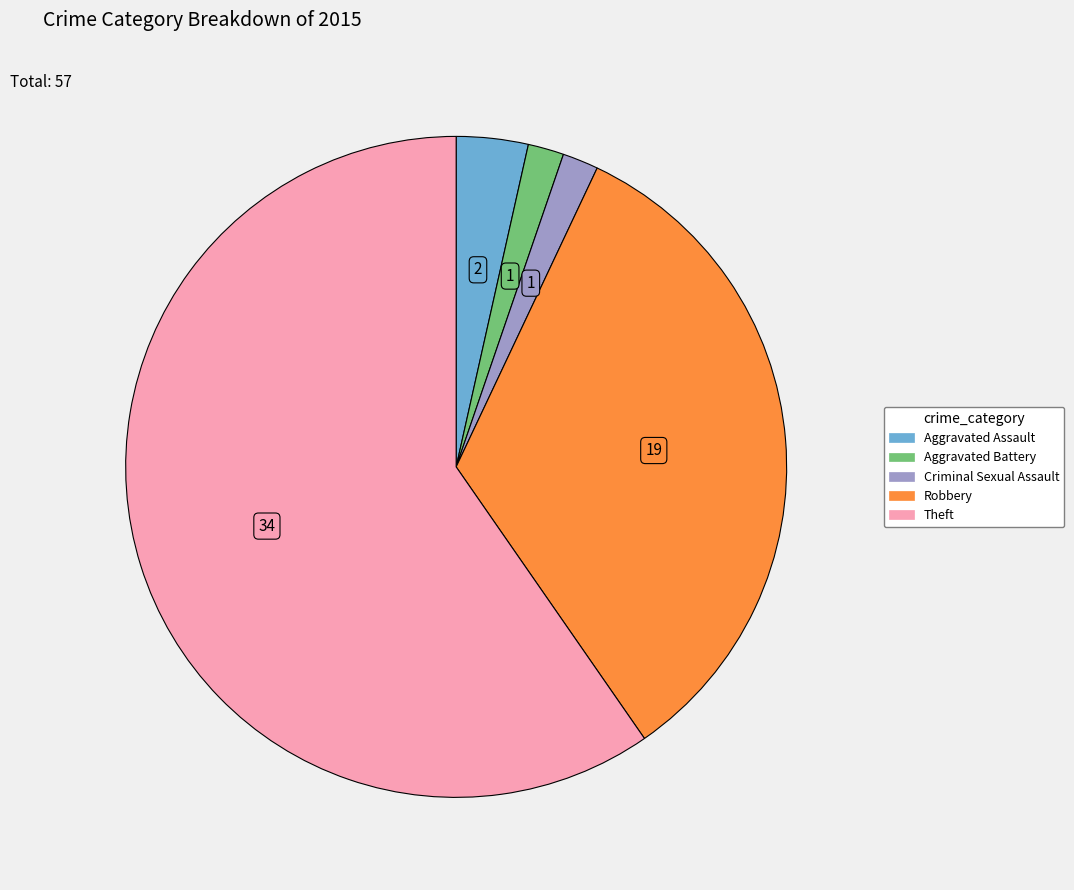

What is the majority slice?

Theft